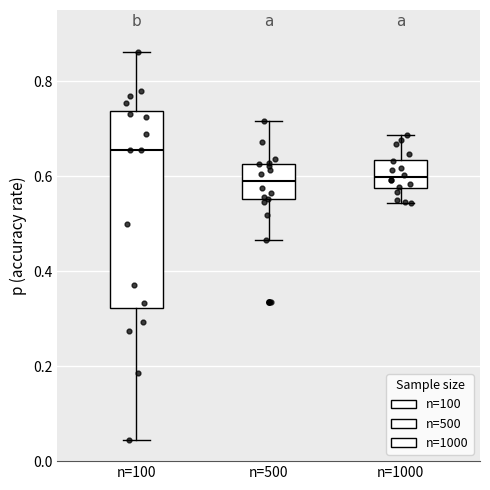

Reading left to right, transcribe this box plot: for each box, give where its median line is, the range the box spans, and where its two whiskers end, as read against the y-axis. The values are not printed on the chart, so give them approximately, as read against the axis.

n=100: median 0.66, box 0.32 to 0.74, whiskers 0.04 to 0.86
n=500: median 0.58, box 0.56 to 0.62, whiskers 0.46 to 0.72
n=1000: median 0.60, box 0.58 to 0.64, whiskers 0.54 to 0.68